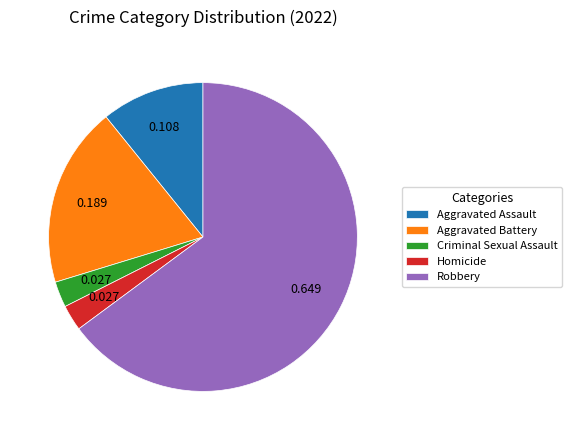

Combined, do Homicide and Criminal Sexual Assault account for over 50%?

No